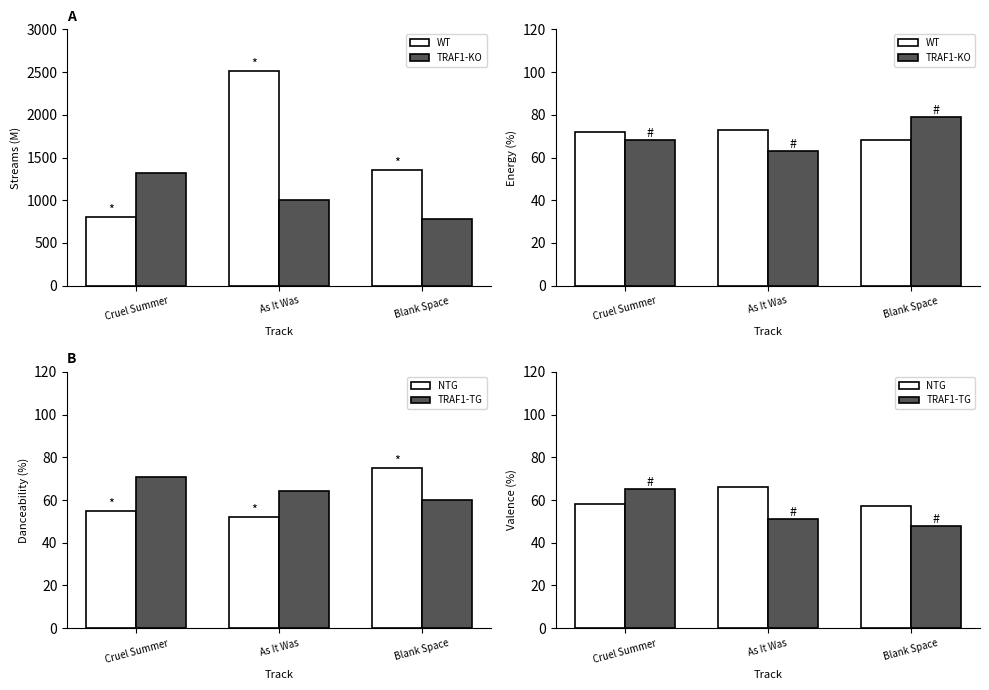

Which series has the widest spread of values?

TRAF1-TG